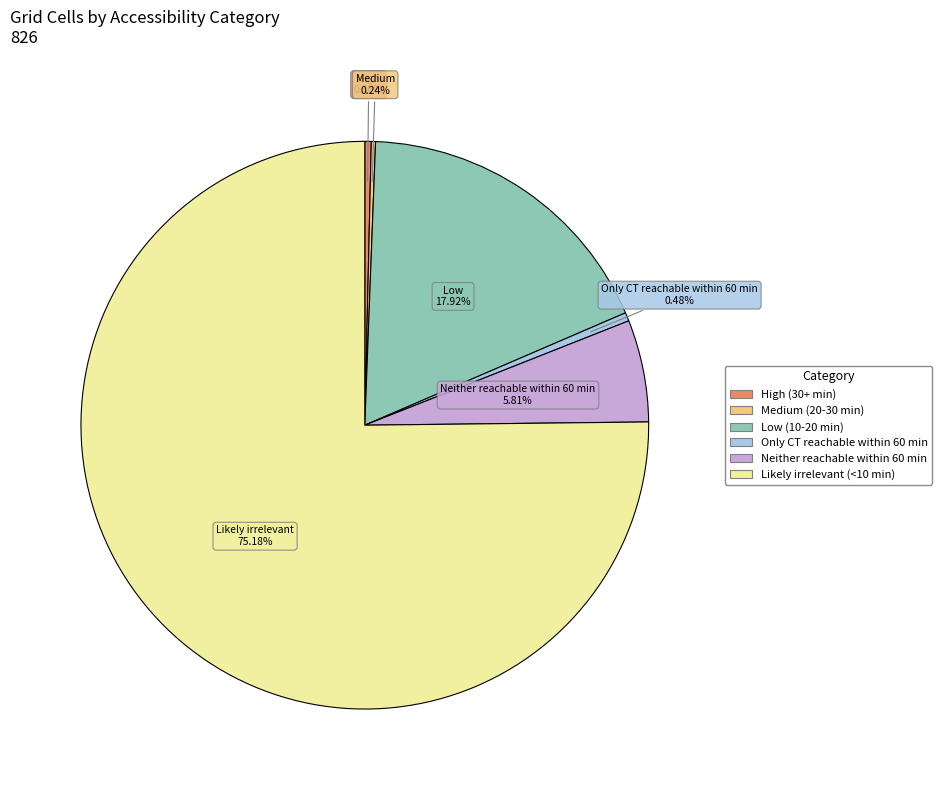

Does Likely irrelevant (<10 min) represent more than half of the total?

Yes